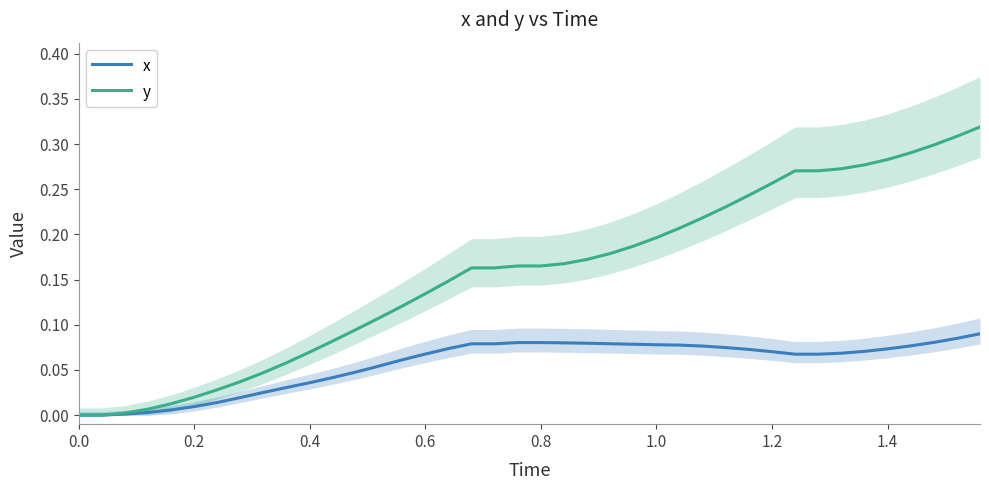

True or false: x and y cross at least once.

False